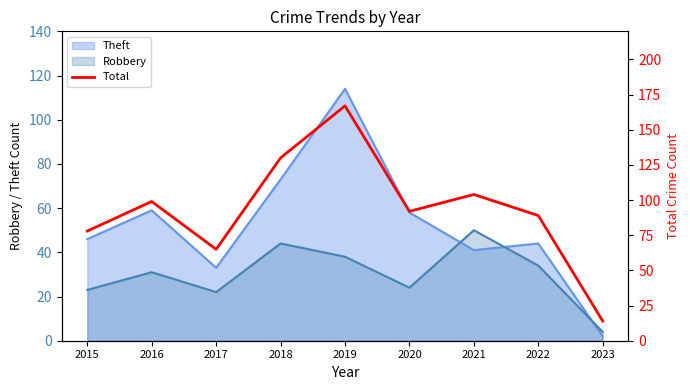

Which category has the lowest value in the Theft series?

2023